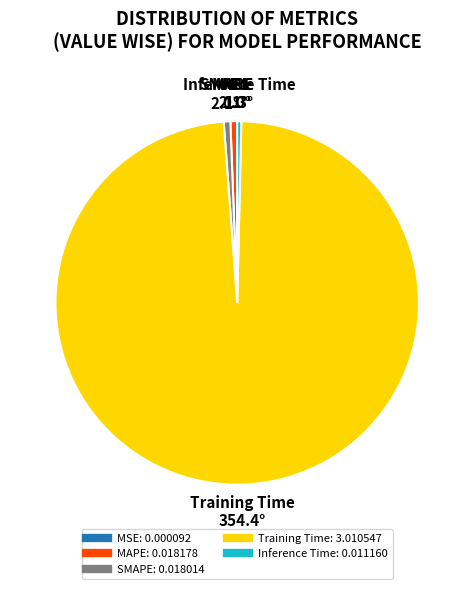

Is there any slice that represents more than half of the pie?

Yes